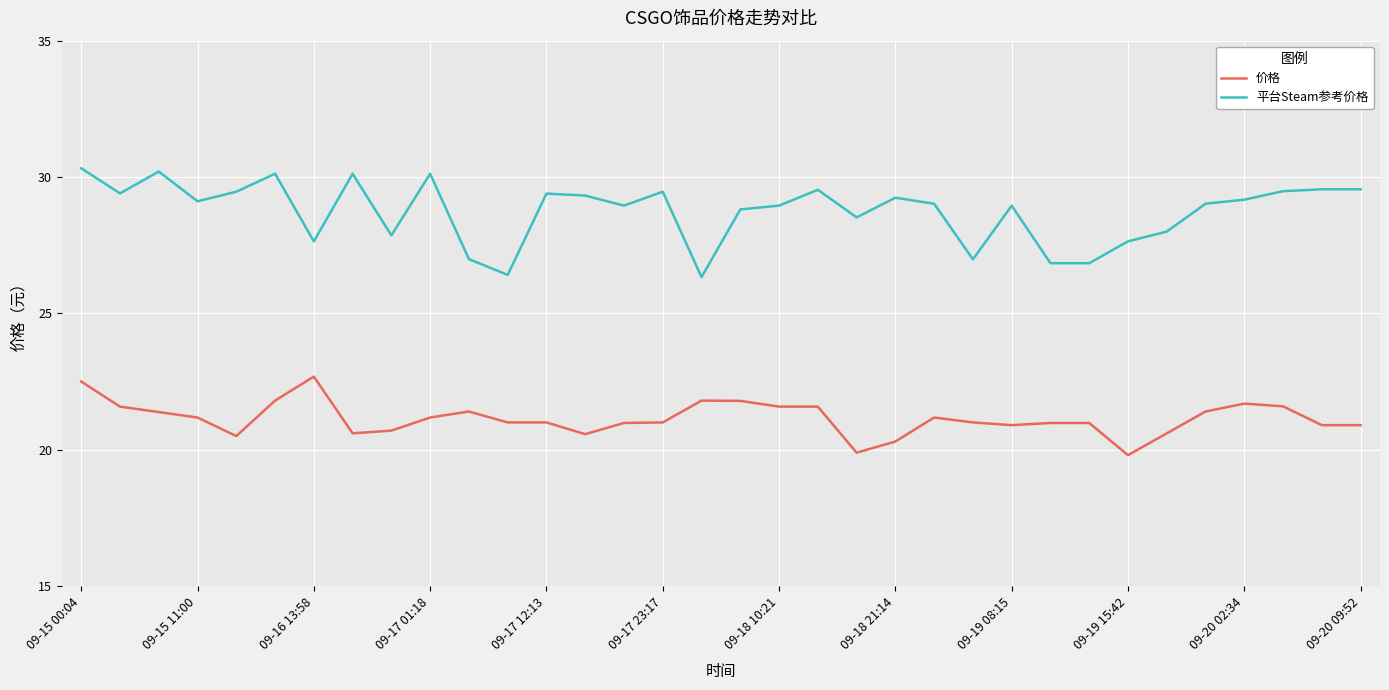

Which series has the widest spread of values?

平台Steam参考价格